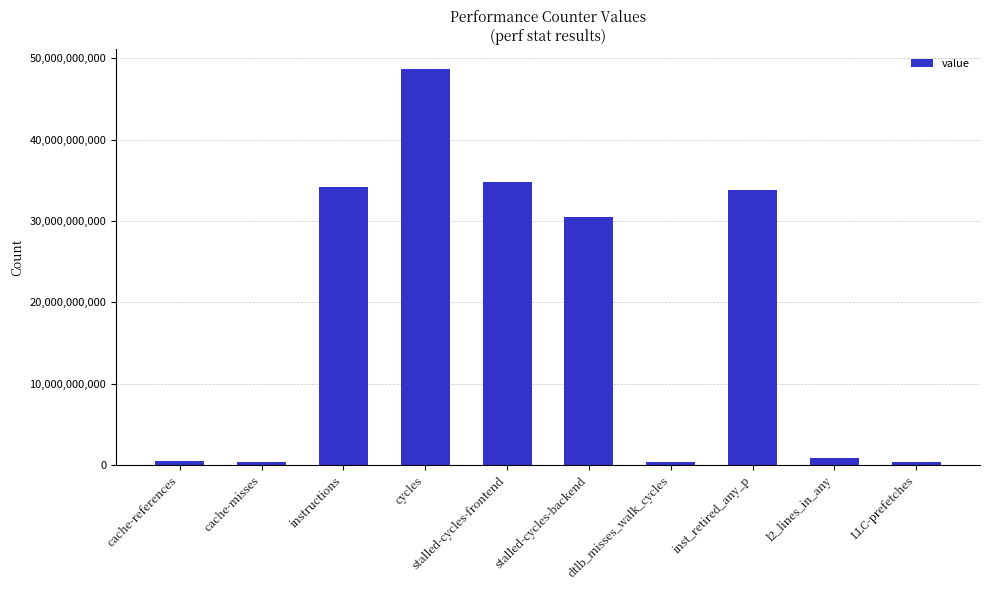

How many bars are there in total?

10